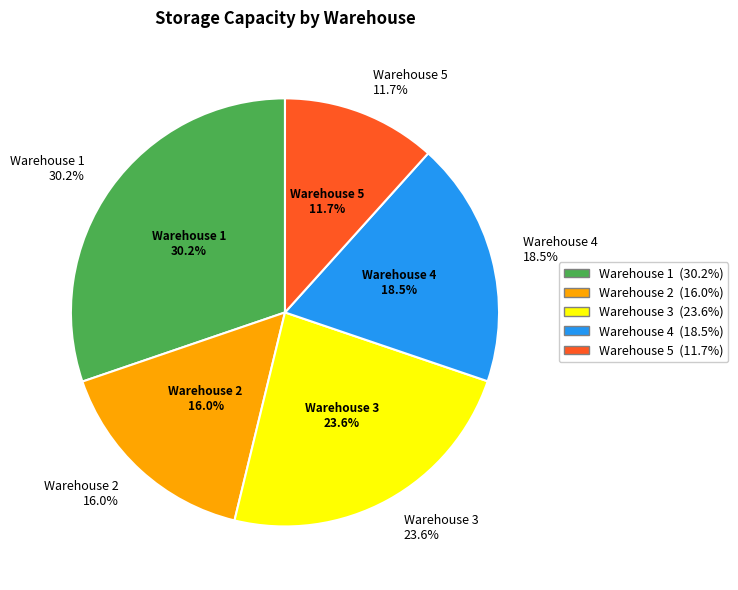

Which slice is the largest?

Warehouse 1